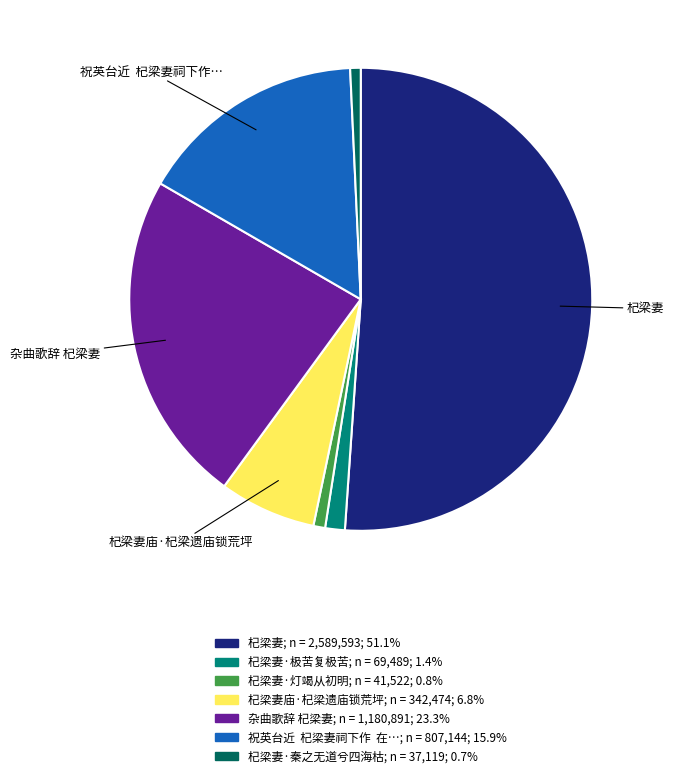

How many segments does this pie chart have?

7